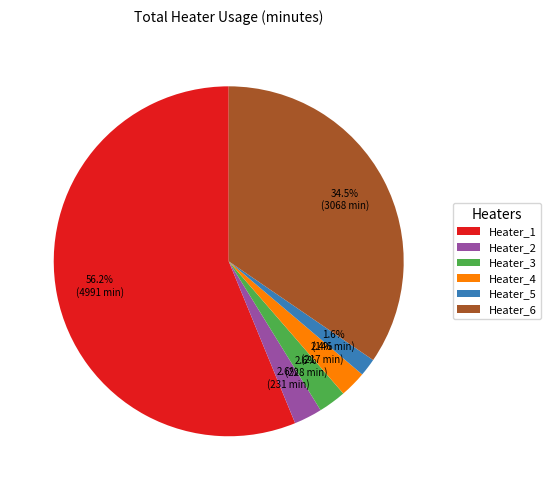

Count the number of slices in the pie.

6